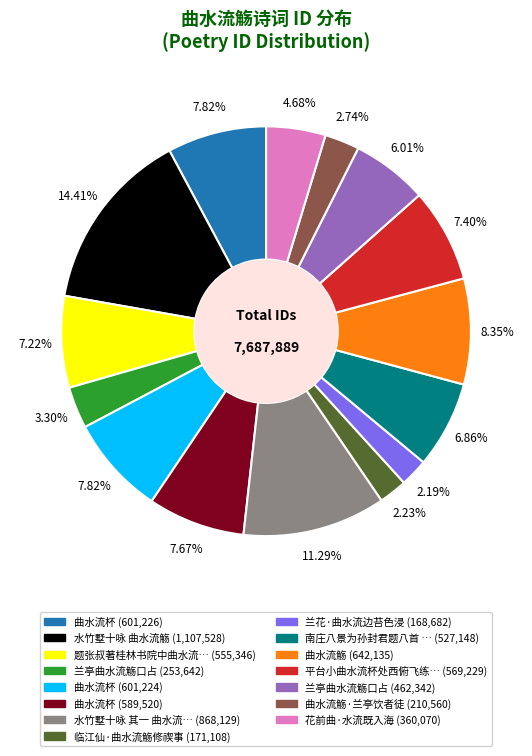

Does any single category account for the majority?

No